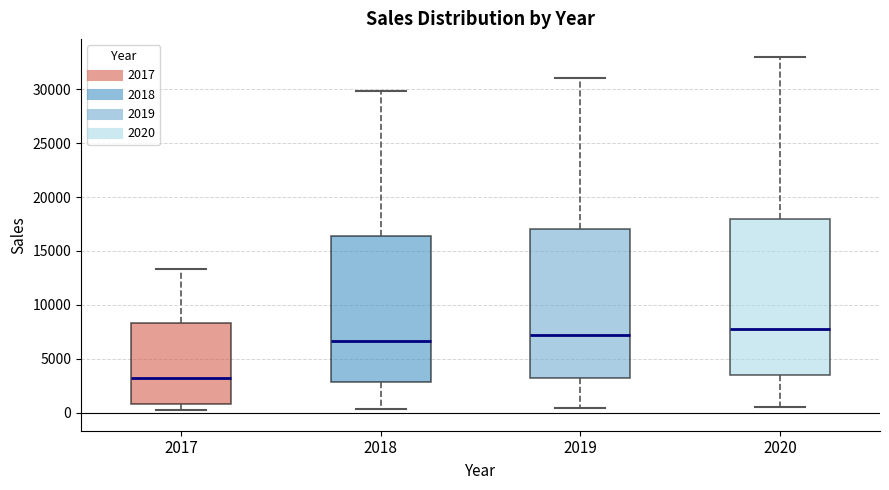

Reading left to right, transcribe this box plot: for each box, give where its median line is, the range the box spans, and where its two whiskers end, as read against the y-axis. The values are not printed on the chart, so give them approximately, as read against the axis.

2017: median 3000, box 1000 to 8500, whiskers 500 to 13500
2018: median 6500, box 3000 to 16500, whiskers 500 to 30000
2019: median 7000, box 3000 to 17000, whiskers 500 to 31000
2020: median 8000, box 3500 to 18000, whiskers 500 to 33000